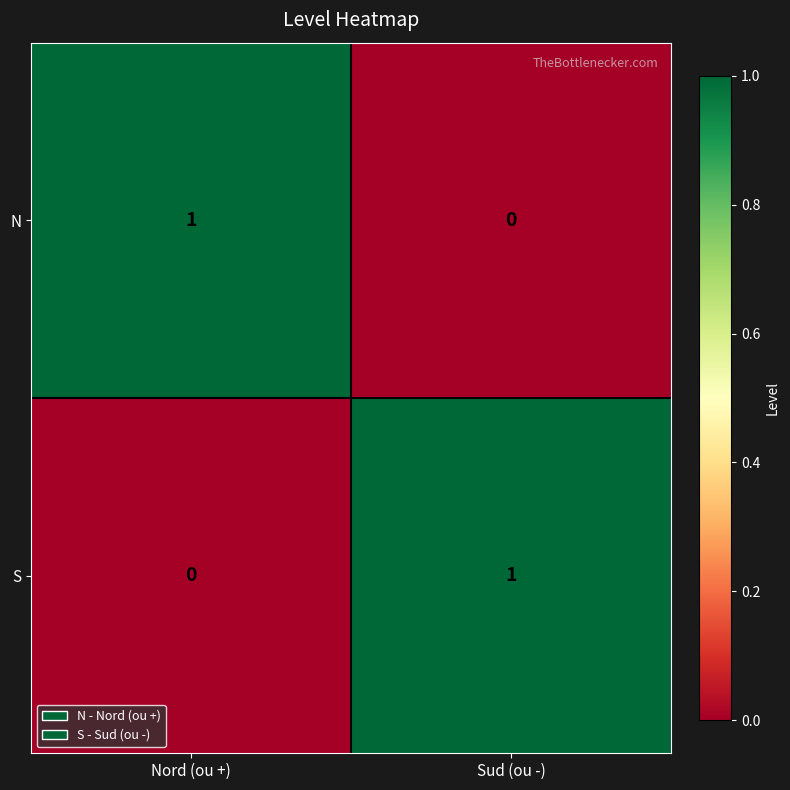

At which label does N reach its minimum?

Sud (ou -)